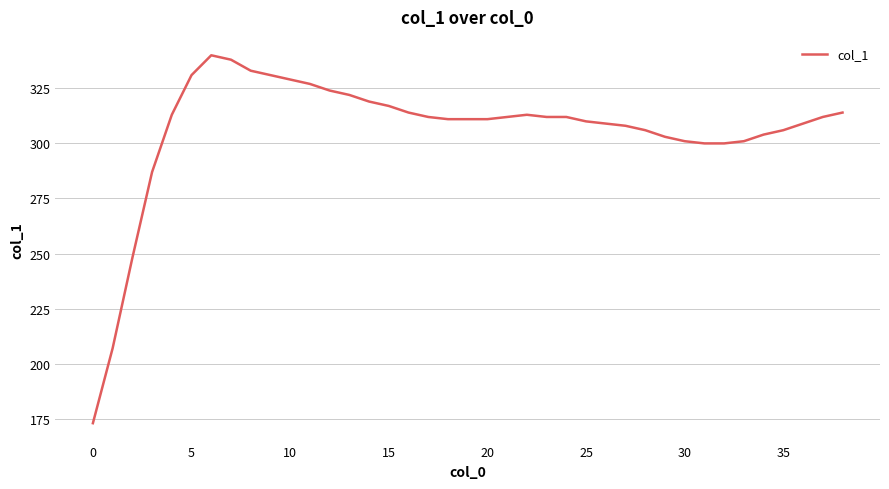

What is the maximum value shown in the chart?

340